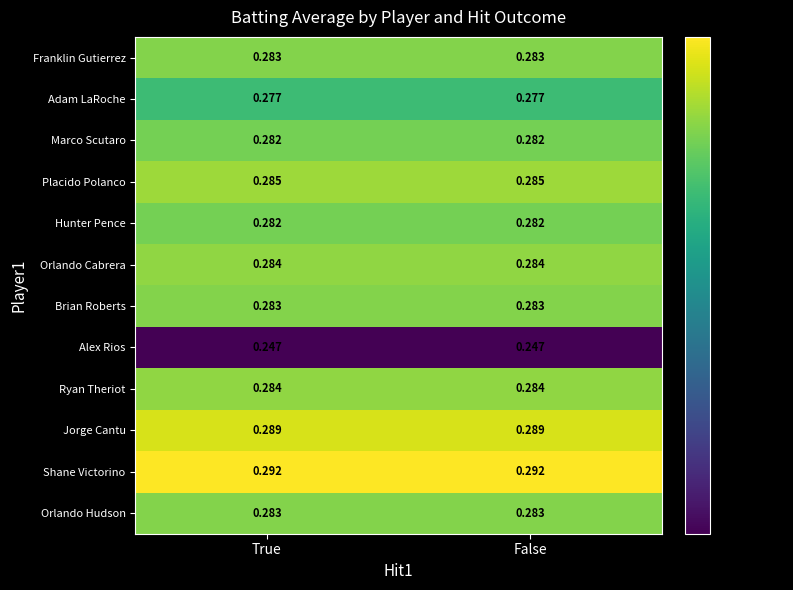

Is the value of Franklin Gutierrez at False greater than the value of Hunter Pence at False?

Yes